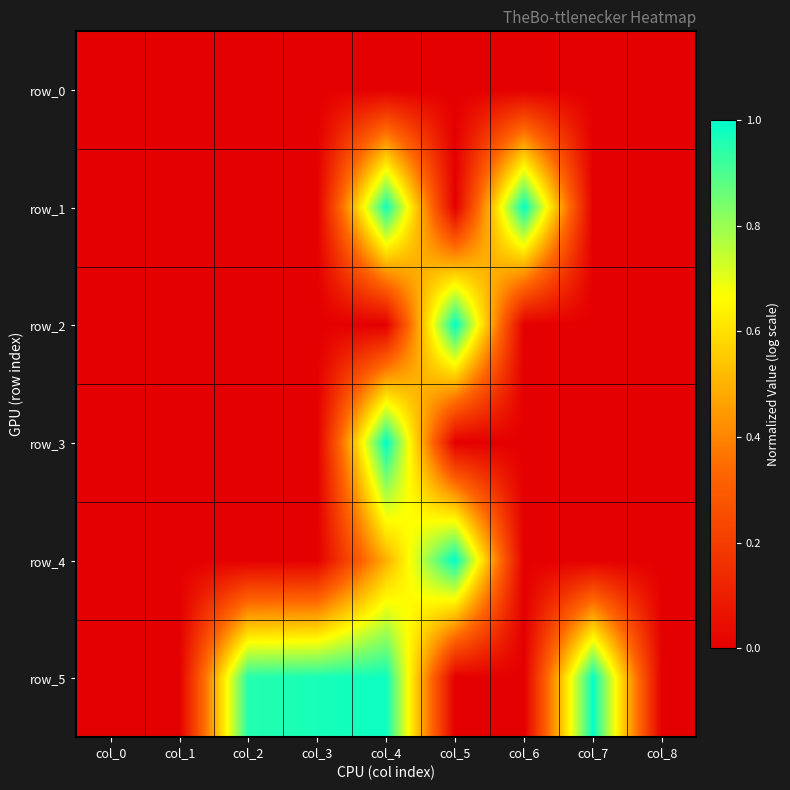

Which series has the largest range (max minus min)?

row_2